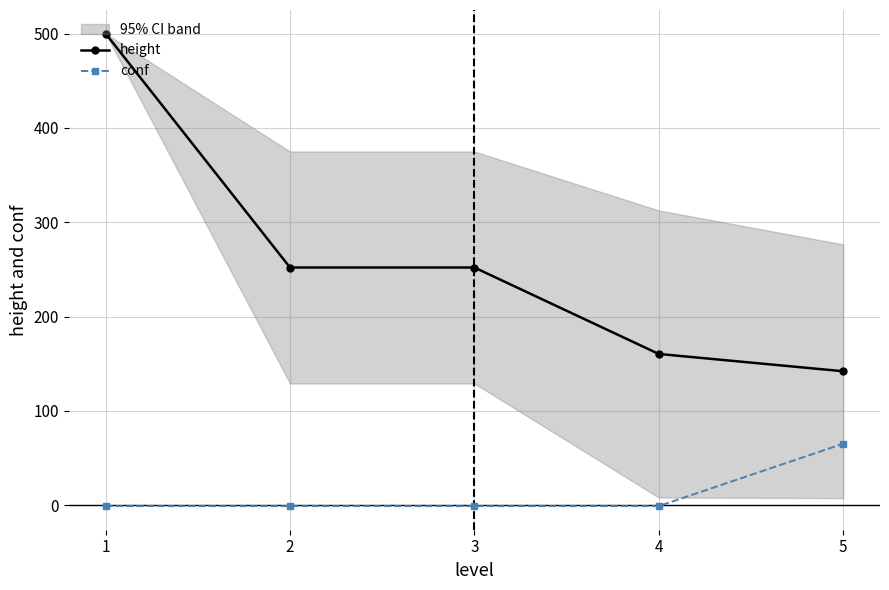

True or false: conf has more than 1 interior local peaks.

False